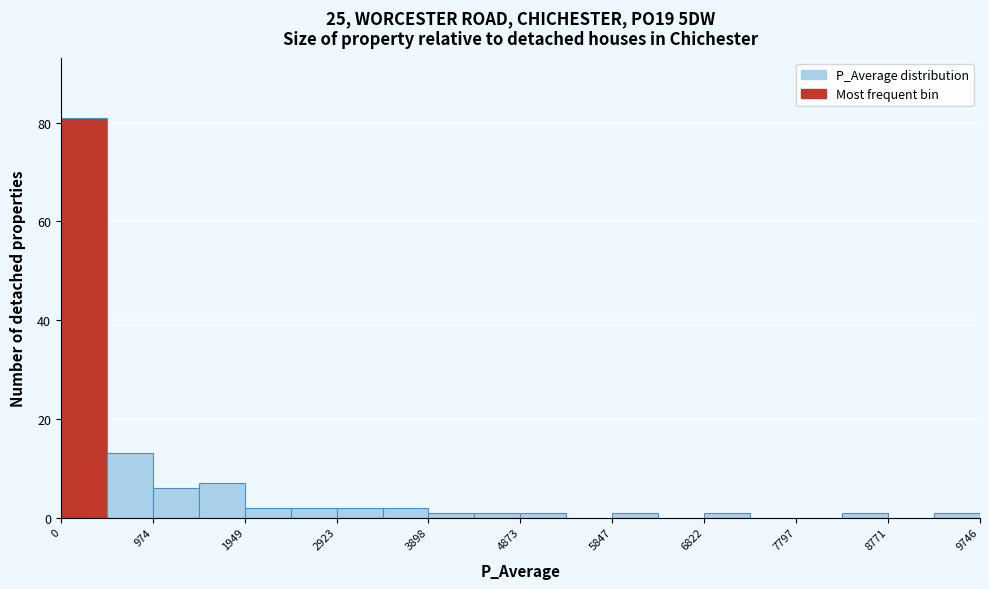

How tall is the bar that spans 2900 to 3400 on the x-axis? Neither the bar edges nor the heights are printed on the chart, so give them approximately, as read against the axes.

2